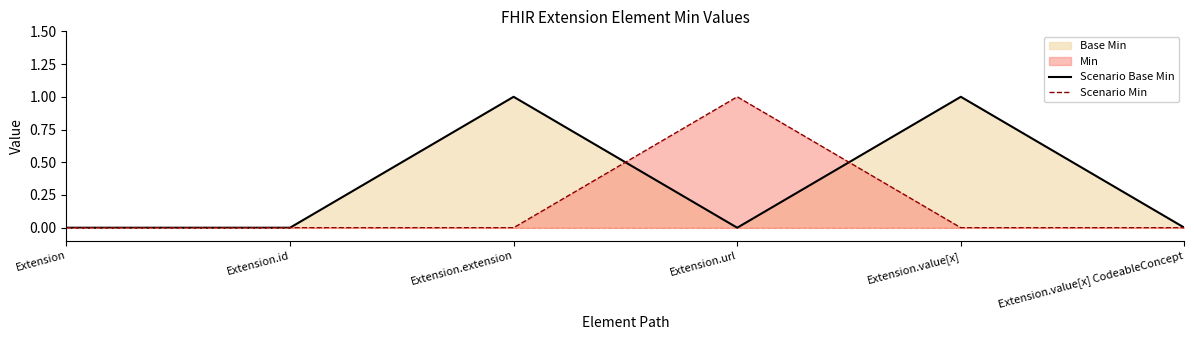

Where is the first local minimum for Scenario Base Min?

Extension.url